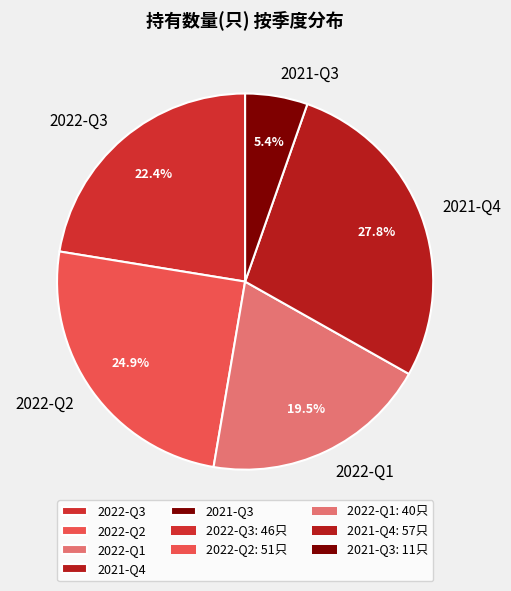

To the nearest percent, what is the difference between the largest and smallest slice percentages?

22%